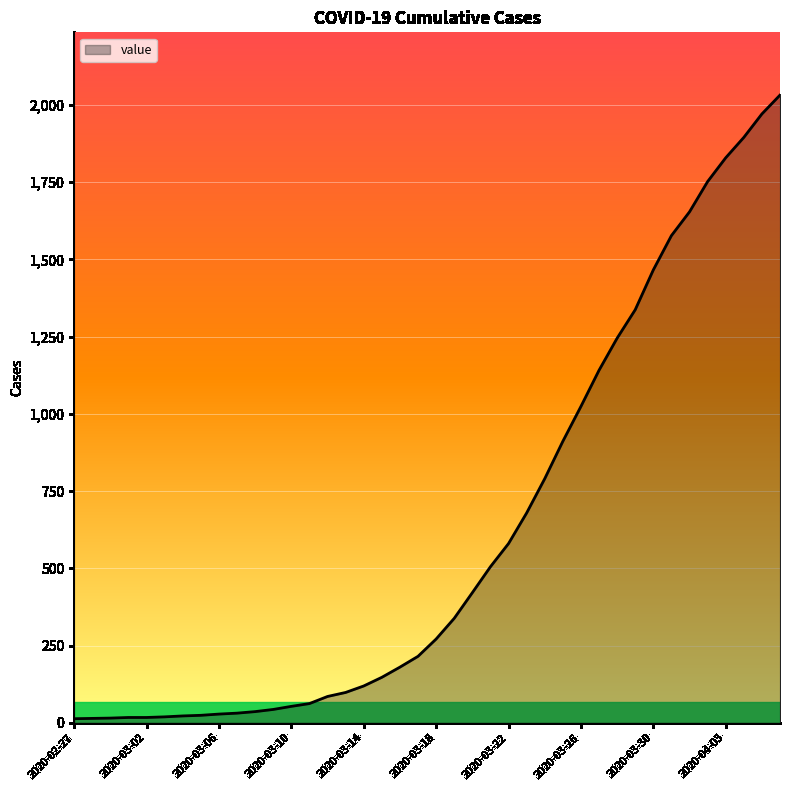

What is the minimum value shown in the chart?

13